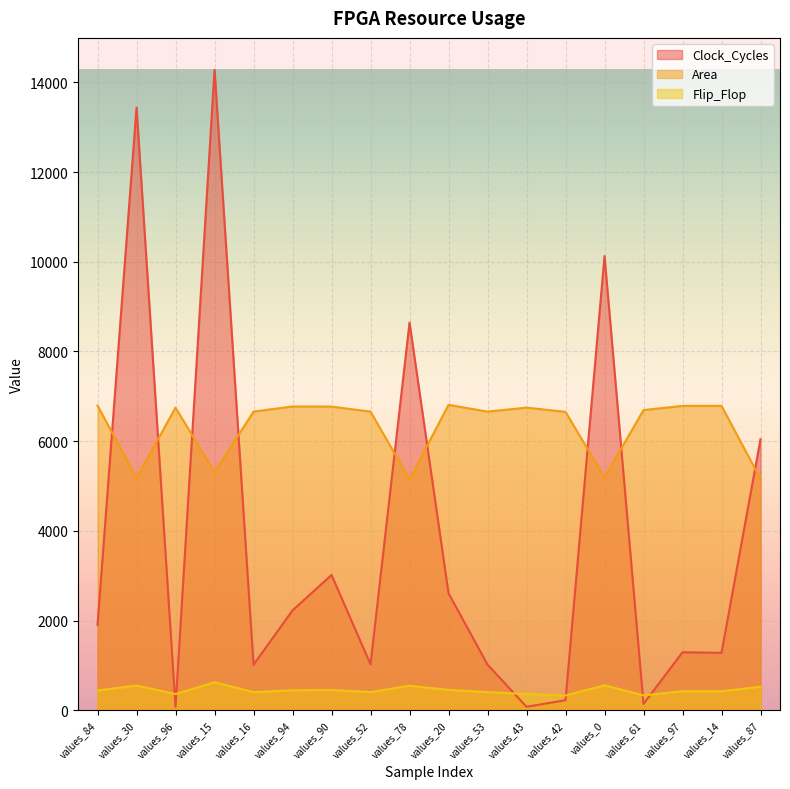

What is the maximum value for Area?

6810